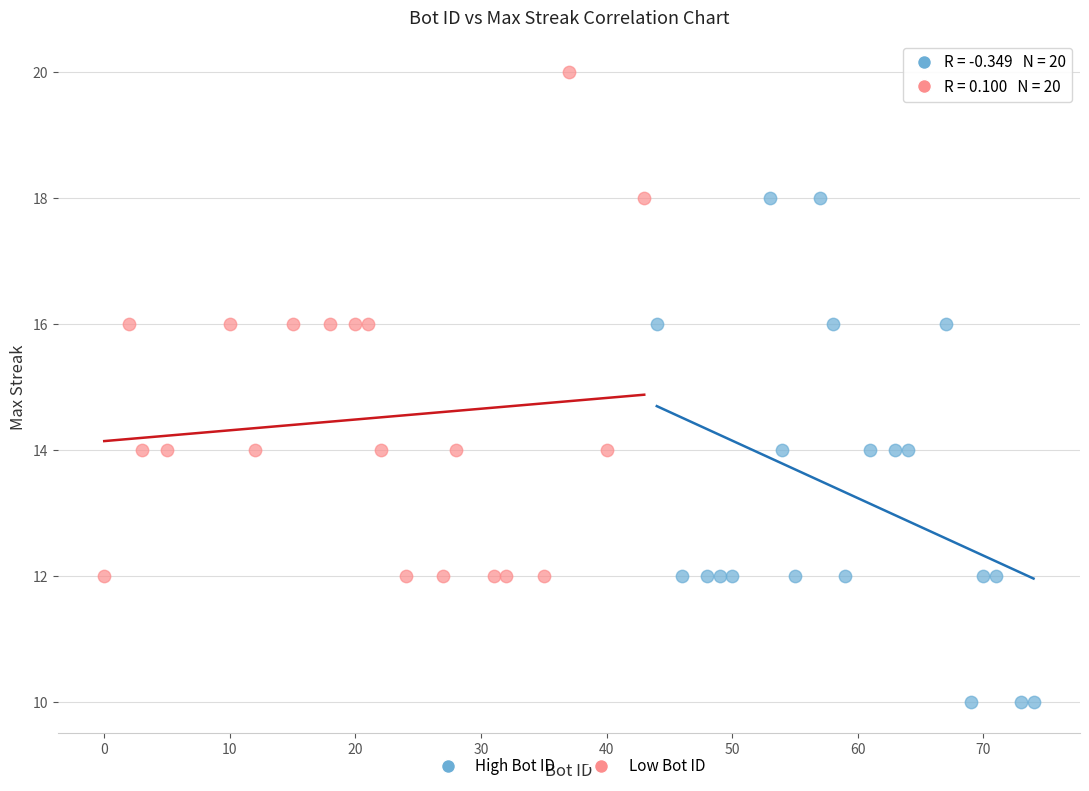

Which series contains the highest Y value?

Low Bot ID